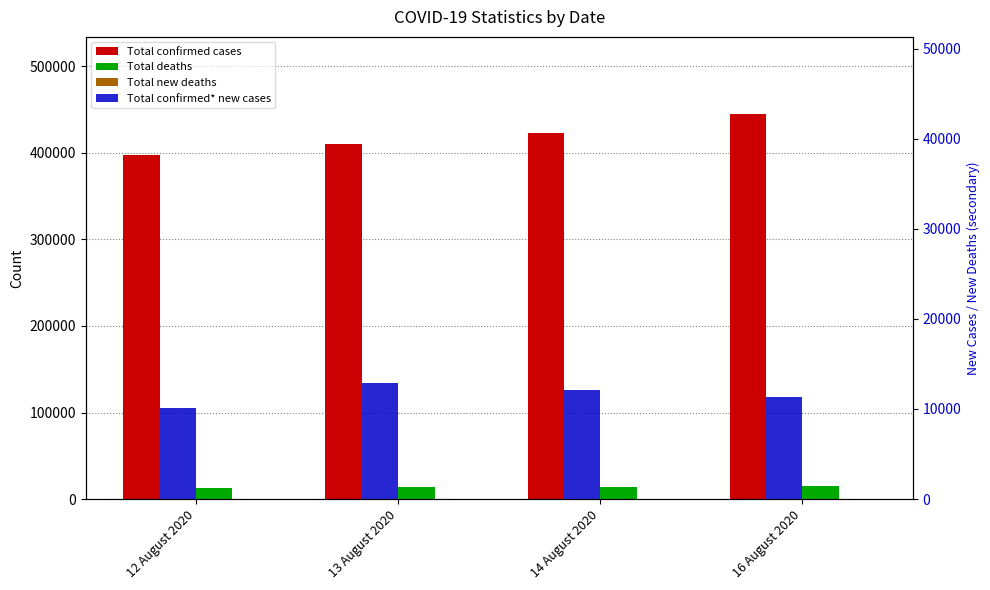

True or false: Total deaths has a value of 7625 at 13 August 2020.

False